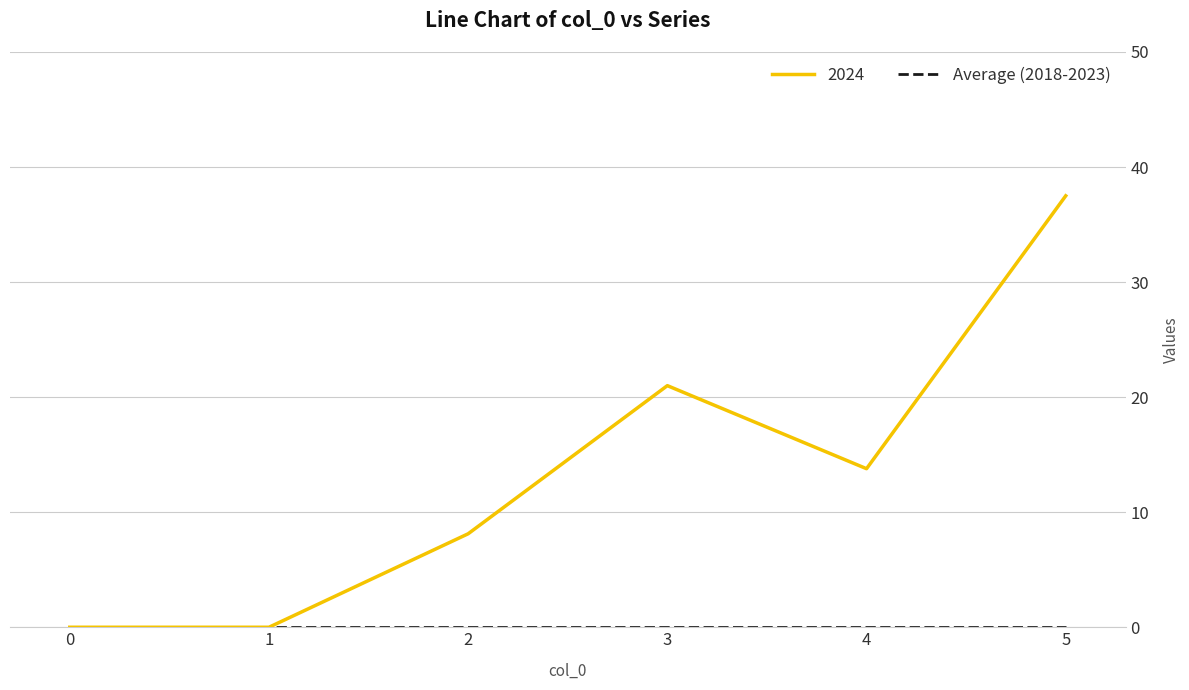

Which series has the largest total across all categories?

2024